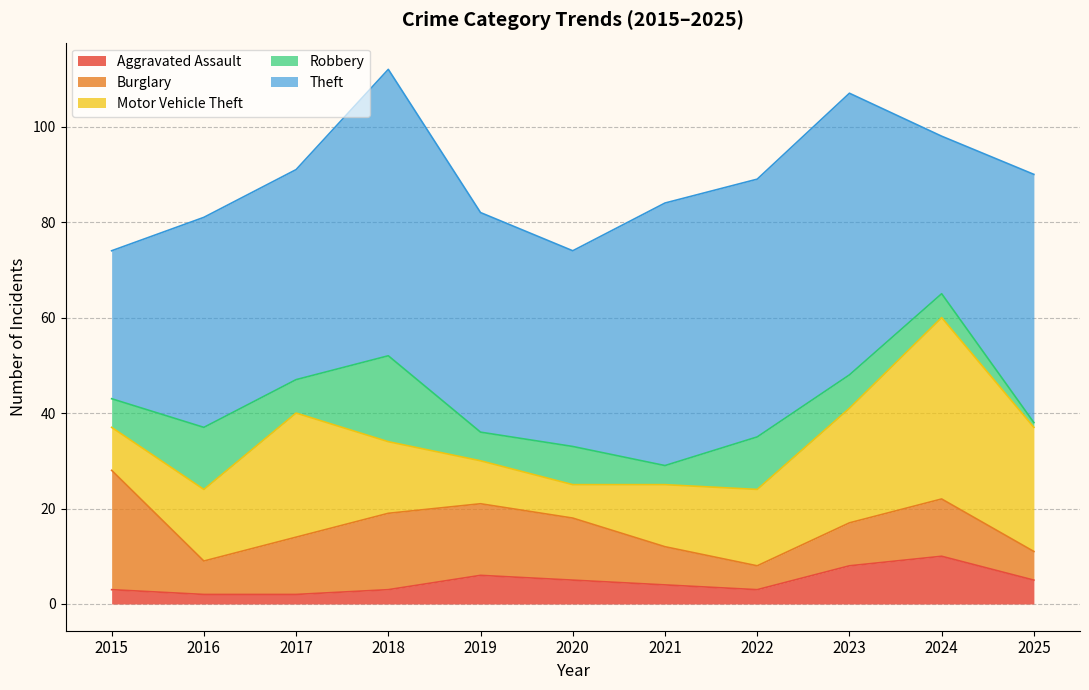

Where is the first local minimum for Aggravated Assault?

2022